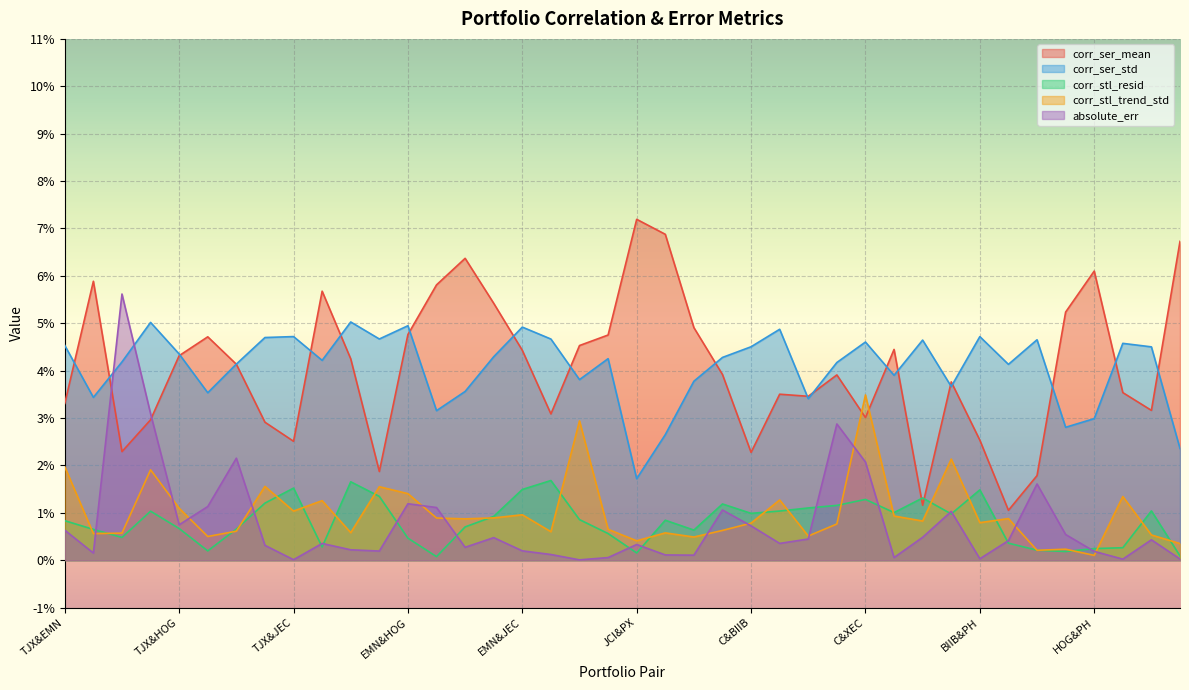

What is the sum of all absolute_err values?

3.1